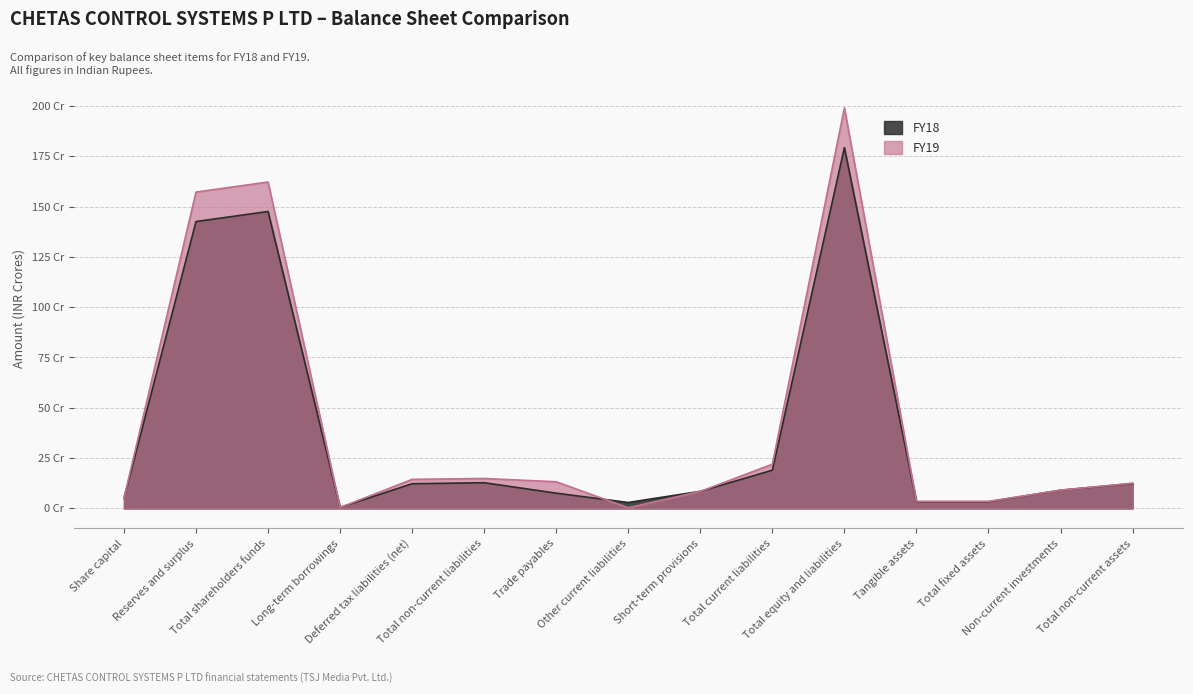

Which category has the lowest value in the FY18 series?

Long-term borrowings